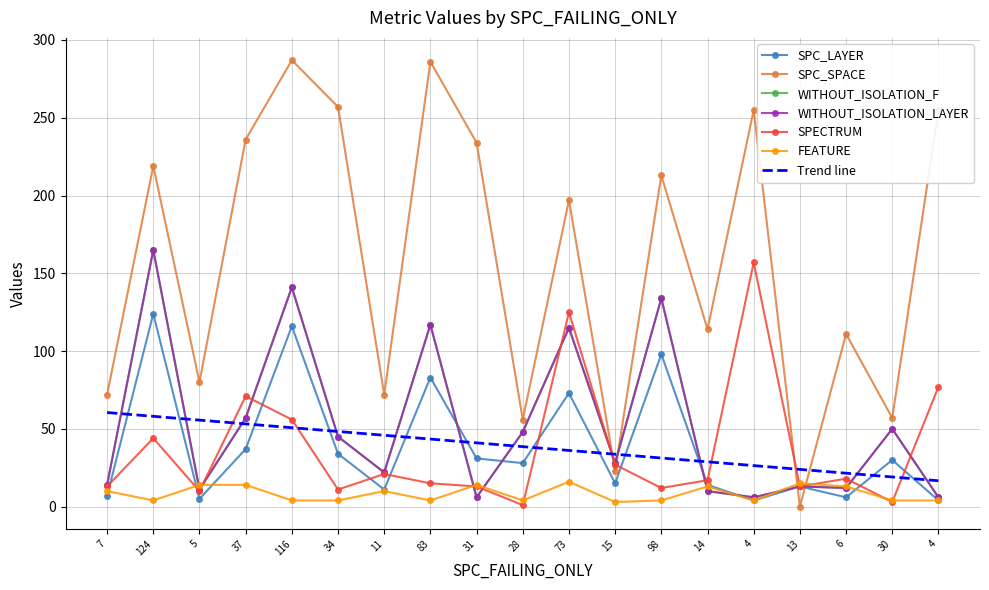

What is the difference between the second highest and minimum values in the FEATURE series?

12